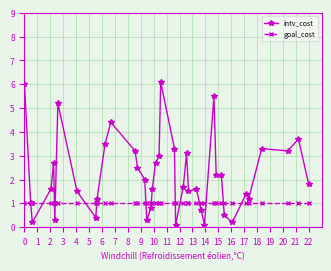

True or false: intv_cost has more than 2 points higher than both neighbors.

True